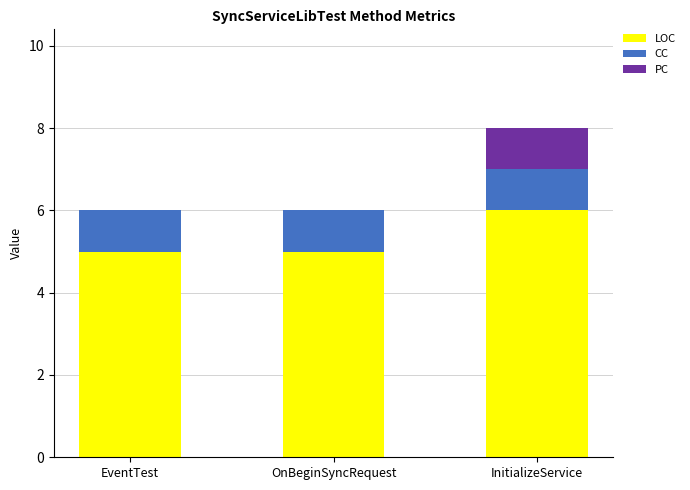

What is the highest value of the LOC series?

6